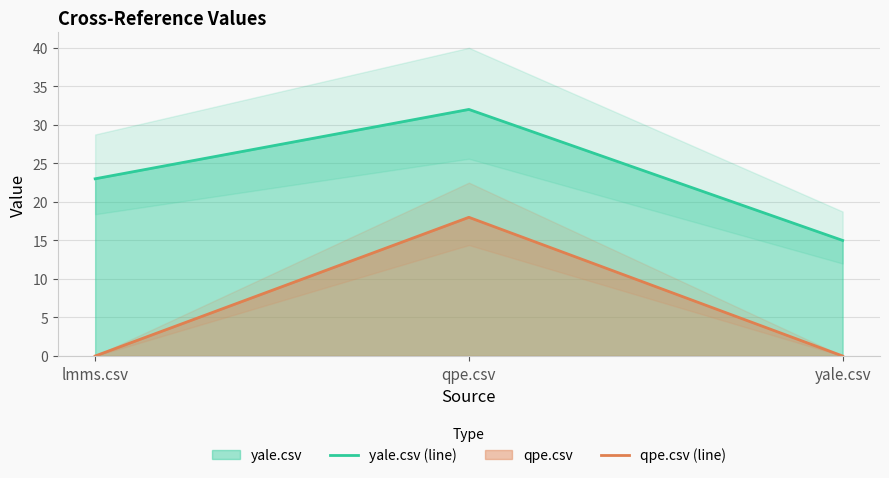

Is the value of qpe.csv (line) at qpe.csv greater than the value of yale.csv (line) at qpe.csv?

No